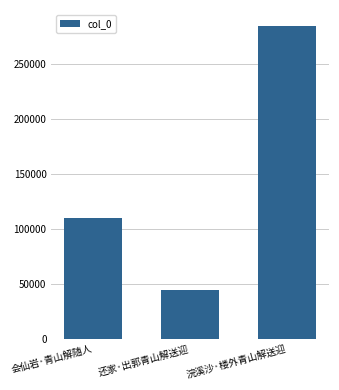

Reading left to right, list all the values displayed in this chart.

110098	44113	285229